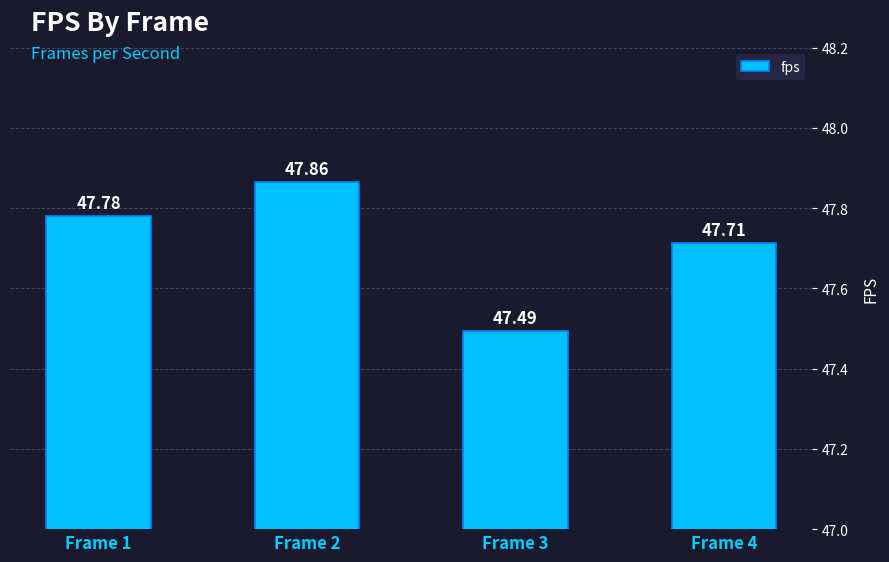

Are the bars horizontal?

No